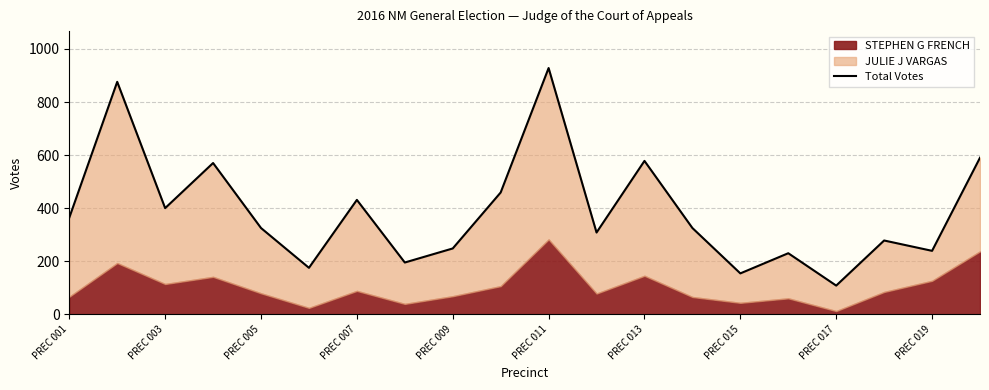

Read the value at PREC 011, to the nearest 10.

930